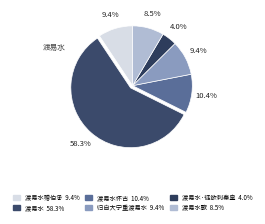

Which category has the biggest portion of the pie?

渡易水